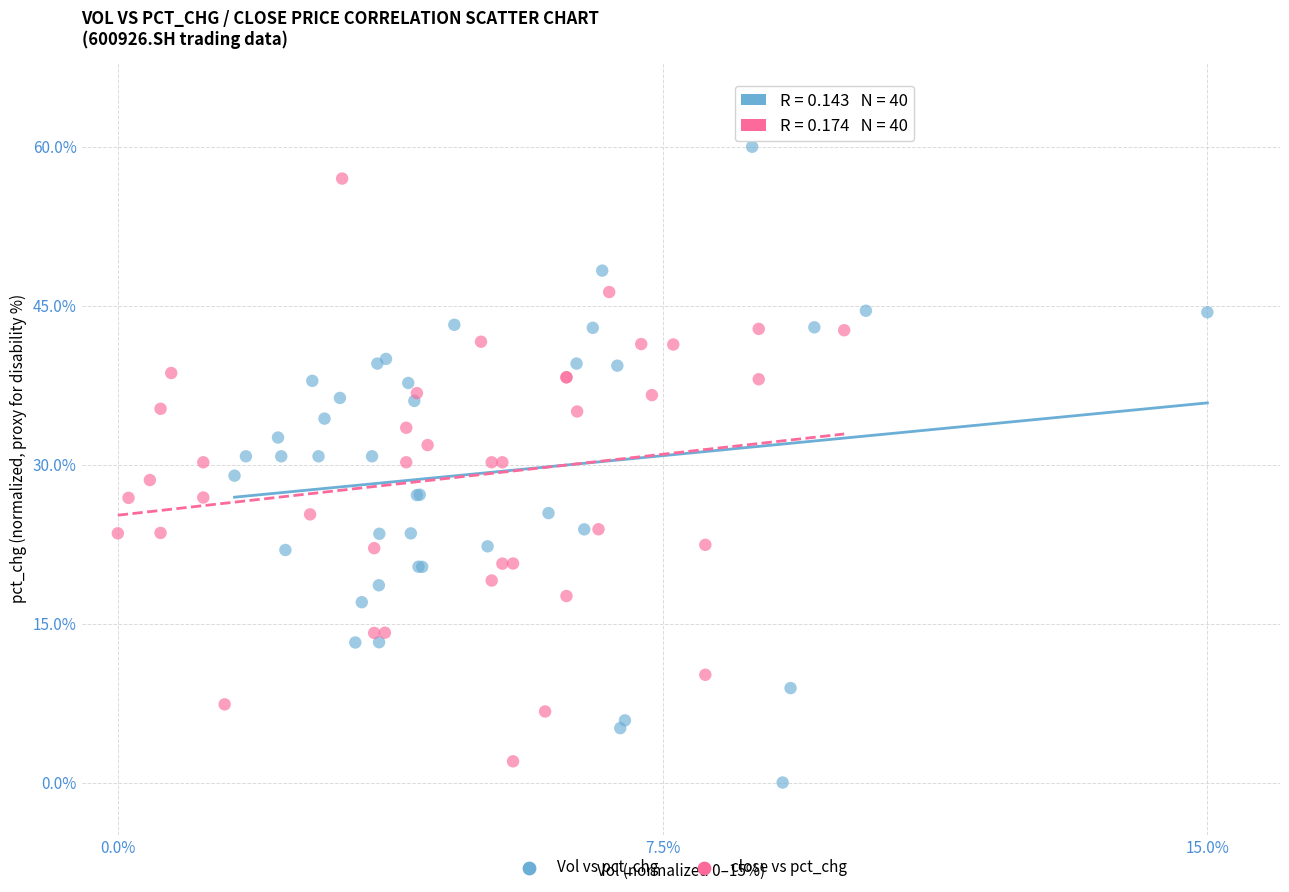

Which series reaches the maximum Y coordinate?

Vol vs pct_chg